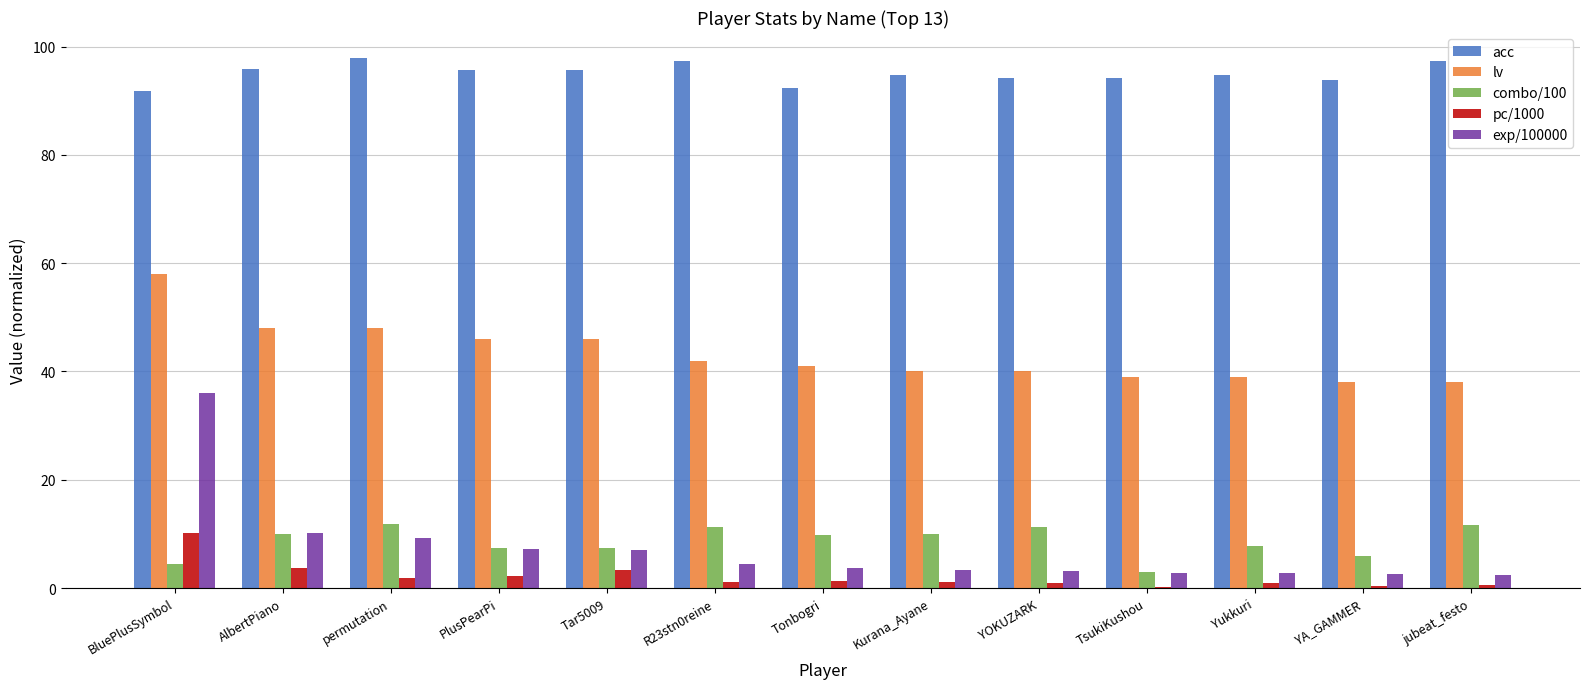

Are the bars grouped side by side (vs. stacked)?

Yes